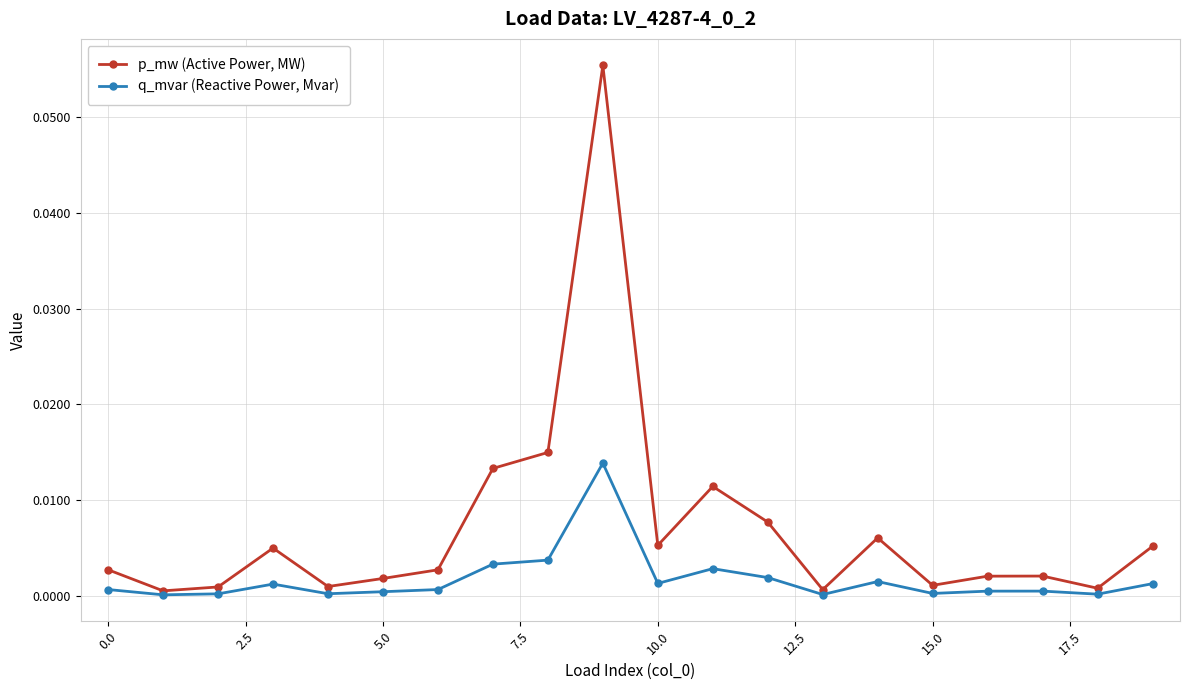

Rank the series by their maximum value, from highest to lowest.

p_mw (Active Power, MW), q_mvar (Reactive Power, Mvar)